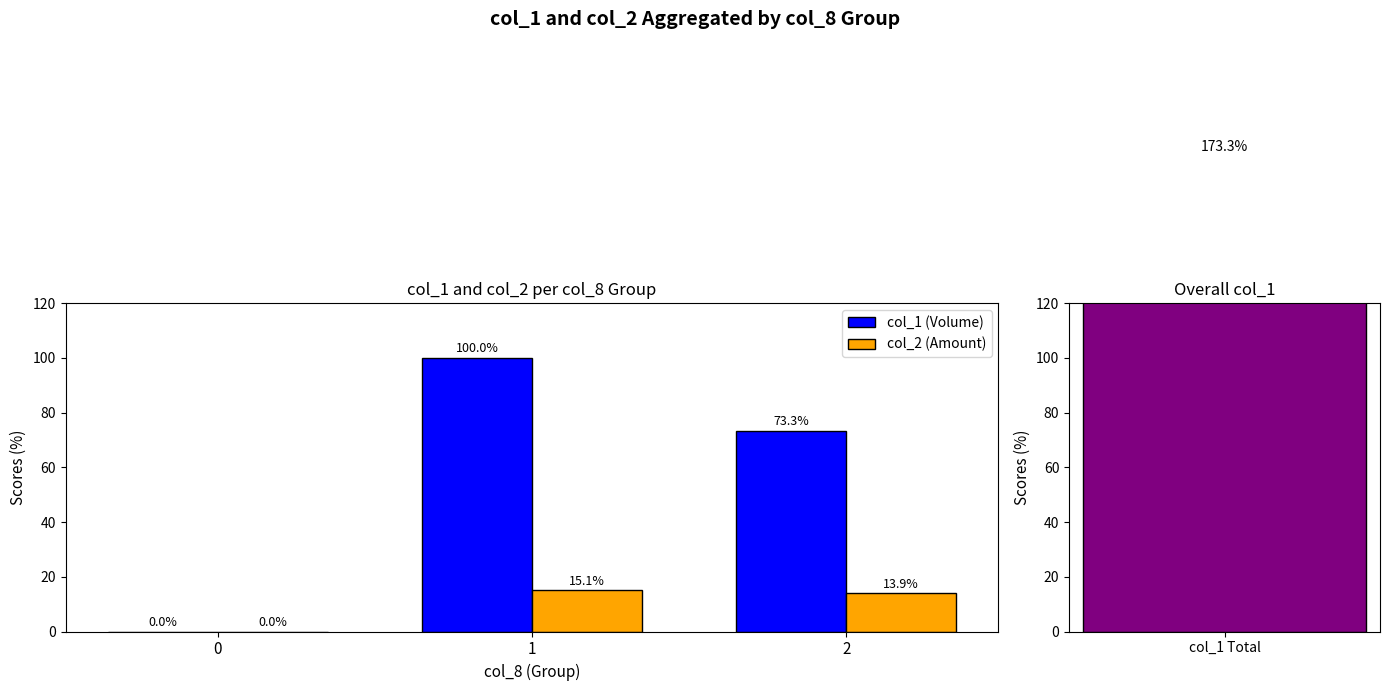

At which label is col_1 (Volume) closest to 50?

2